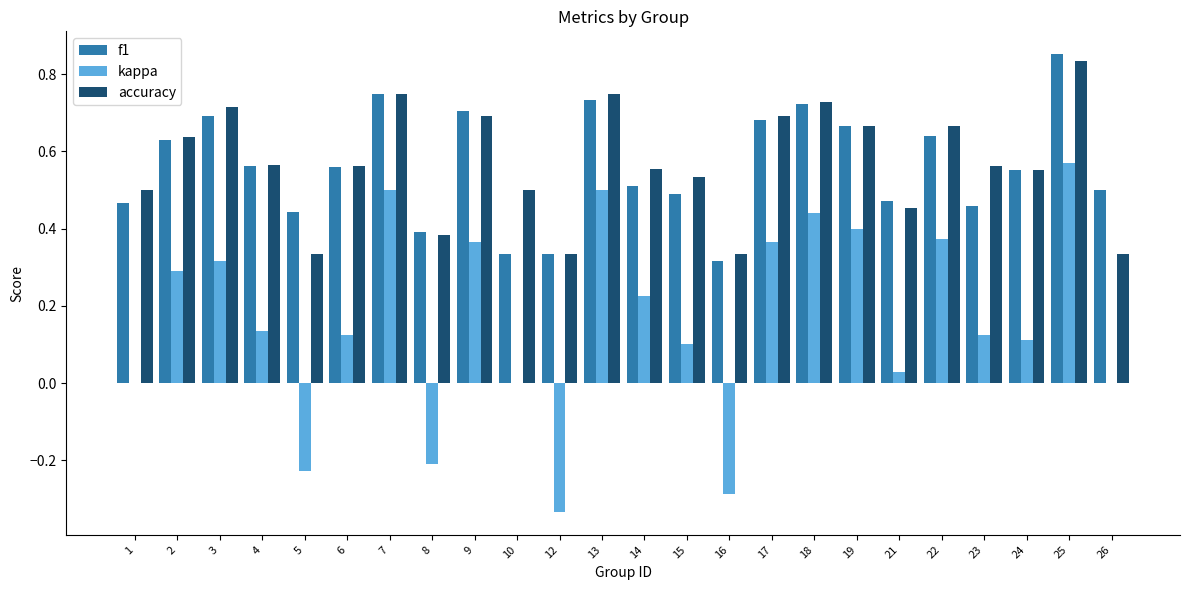

Count the number of data series in this chart.

3